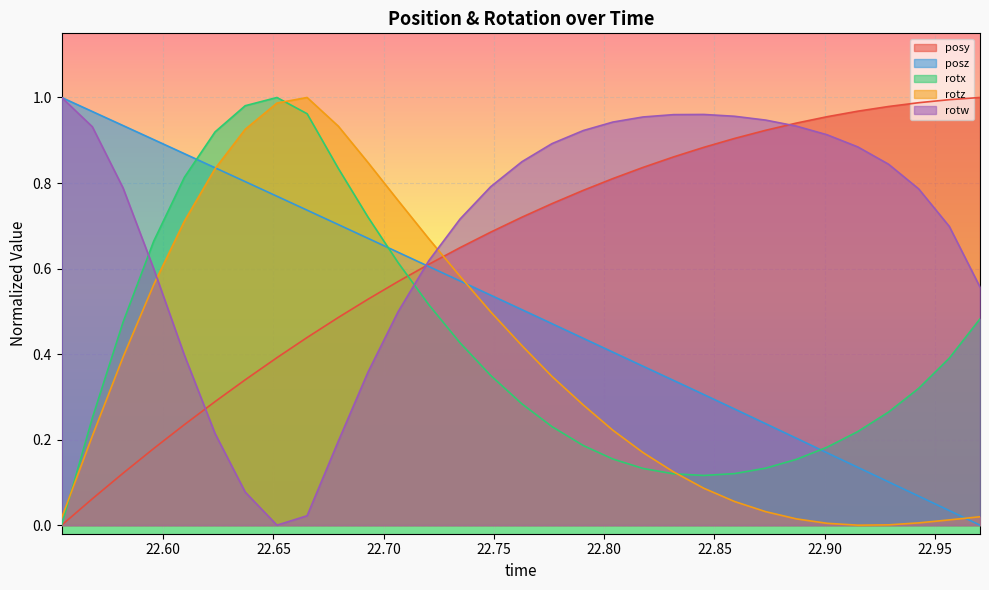

After their last crossing, which series has the higher values: rotw or rotz?

rotw